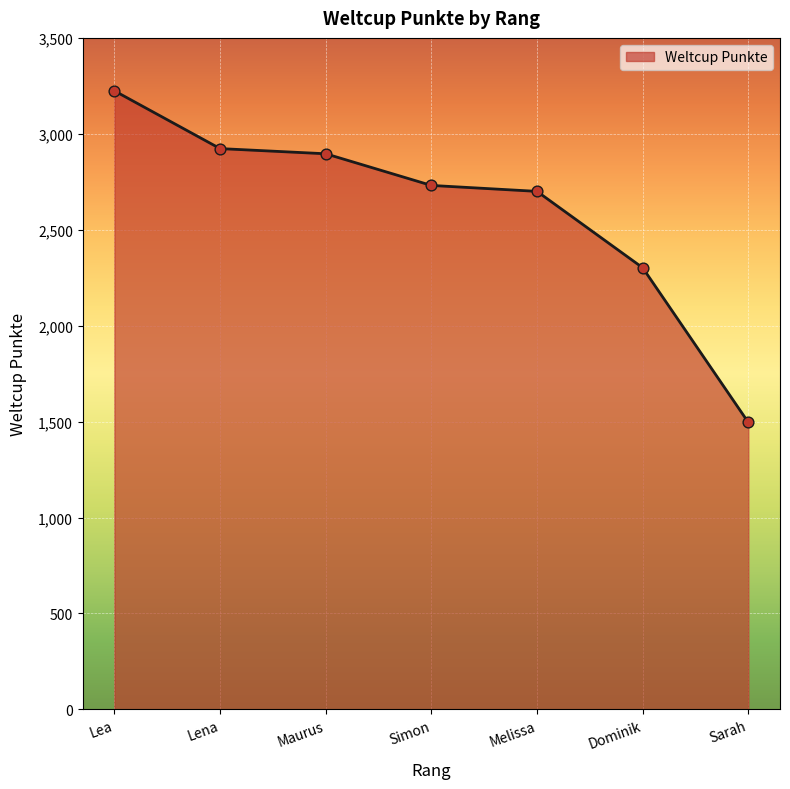

Between Simon and Dominik, which is larger?

Simon